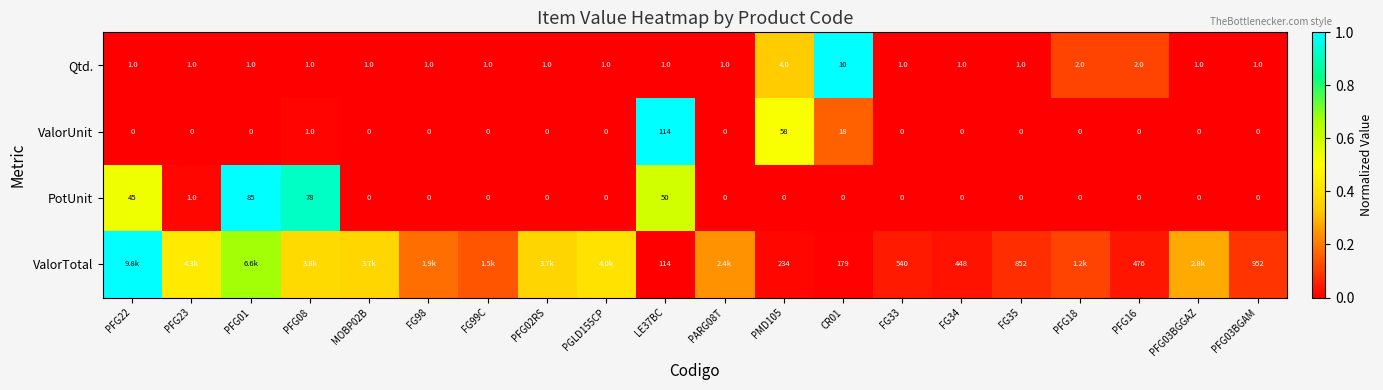

Rank the series at PMD105 from highest to lowest value.

ValorTotal, ValorUnit, Qtd., PotUnit